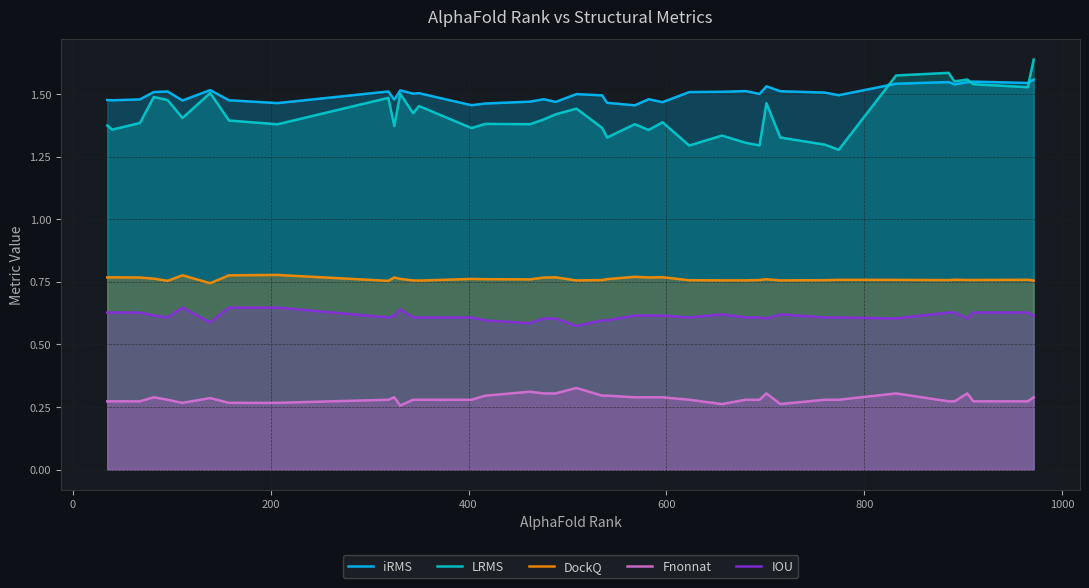

Which series has the widest spread of values?

LRMS